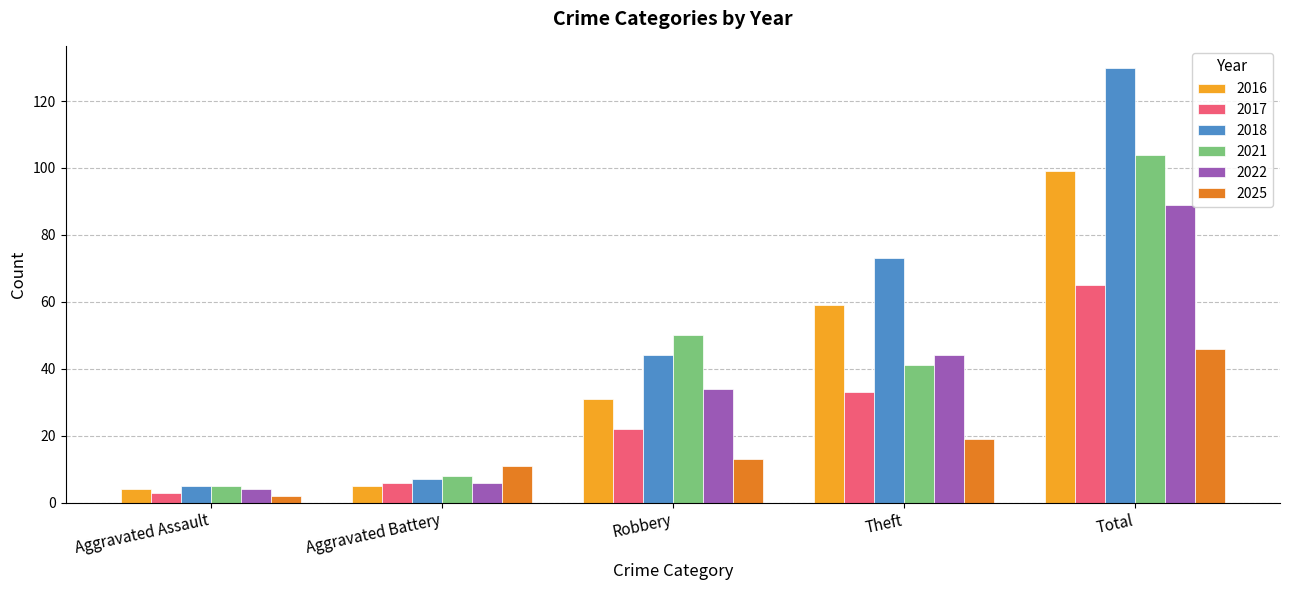

How many groups of bars are there?

5